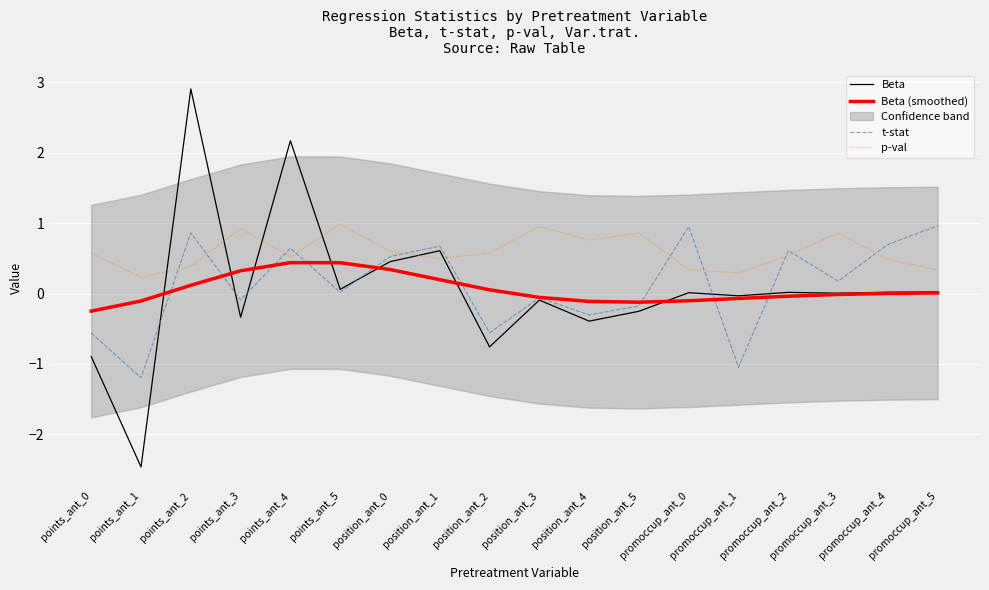

Reading left to right, extract all data points from this chart.

Beta: points_ant_0=-0.9	points_ant_1=-2.5	points_ant_2=2.9	points_ant_3=-0.3	points_ant_4=2.2	points_ant_5=0.1	position_ant_0=0.5	position_ant_1=0.6	position_ant_2=-0.8	position_ant_3=-0.1	position_ant_4=-0.4	position_ant_5=-0.3	promoccup_ant_0=0.0	promoccup_ant_1=-0.0	promoccup_ant_2=0.0	promoccup_ant_3=0.0	promoccup_ant_4=0.0	promoccup_ant_5=0.0
Beta (smoothed): points_ant_0=-0.2	points_ant_1=-0.1	points_ant_2=0.1	points_ant_3=0.3	points_ant_4=0.4	points_ant_5=0.4	position_ant_0=0.3	position_ant_1=0.2	position_ant_2=0.1	position_ant_3=-0.1	position_ant_4=-0.1	position_ant_5=-0.1	promoccup_ant_0=-0.1	promoccup_ant_1=-0.1	promoccup_ant_2=-0.0	promoccup_ant_3=-0.0	promoccup_ant_4=0.0	promoccup_ant_5=0.0
t-stat: points_ant_0=-0.6	points_ant_1=-1.2	points_ant_2=0.9	points_ant_3=-0.1	points_ant_4=0.6	points_ant_5=0.0	position_ant_0=0.5	position_ant_1=0.7	position_ant_2=-0.6	position_ant_3=-0.1	position_ant_4=-0.3	position_ant_5=-0.2	promoccup_ant_0=1.0	promoccup_ant_1=-1.0	promoccup_ant_2=0.6	promoccup_ant_3=0.2	promoccup_ant_4=0.7	promoccup_ant_5=1.0
p-val: points_ant_0=0.6	points_ant_1=0.2	points_ant_2=0.4	points_ant_3=0.9	points_ant_4=0.5	points_ant_5=1.0	position_ant_0=0.6	position_ant_1=0.5	position_ant_2=0.6	position_ant_3=1.0	position_ant_4=0.8	position_ant_5=0.9	promoccup_ant_0=0.3	promoccup_ant_1=0.3	promoccup_ant_2=0.5	promoccup_ant_3=0.9	promoccup_ant_4=0.5	promoccup_ant_5=0.3